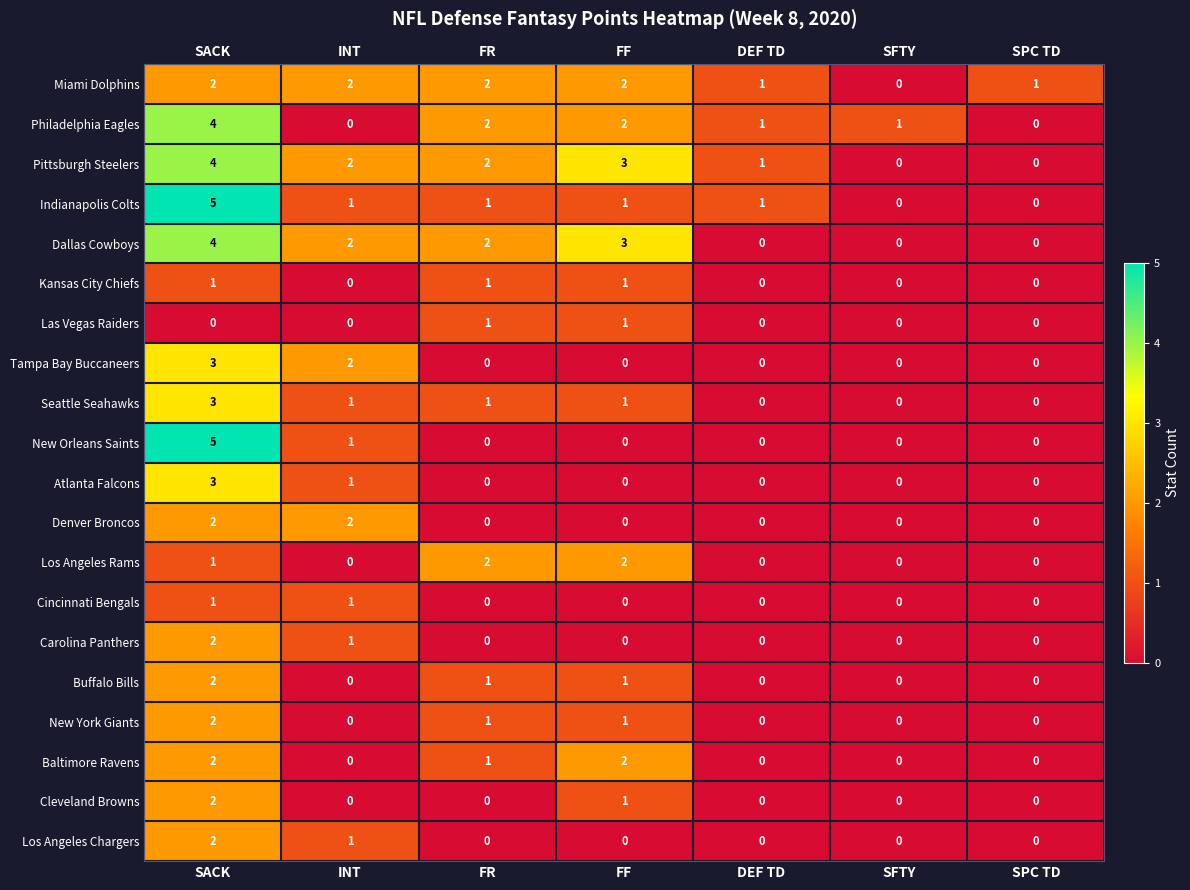

Is it true that New York Giants equals 1 at FR?

True